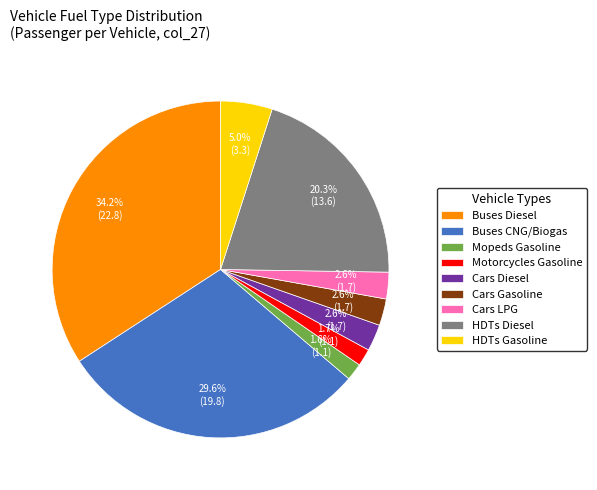

Which slice is the largest?

Buses Diesel